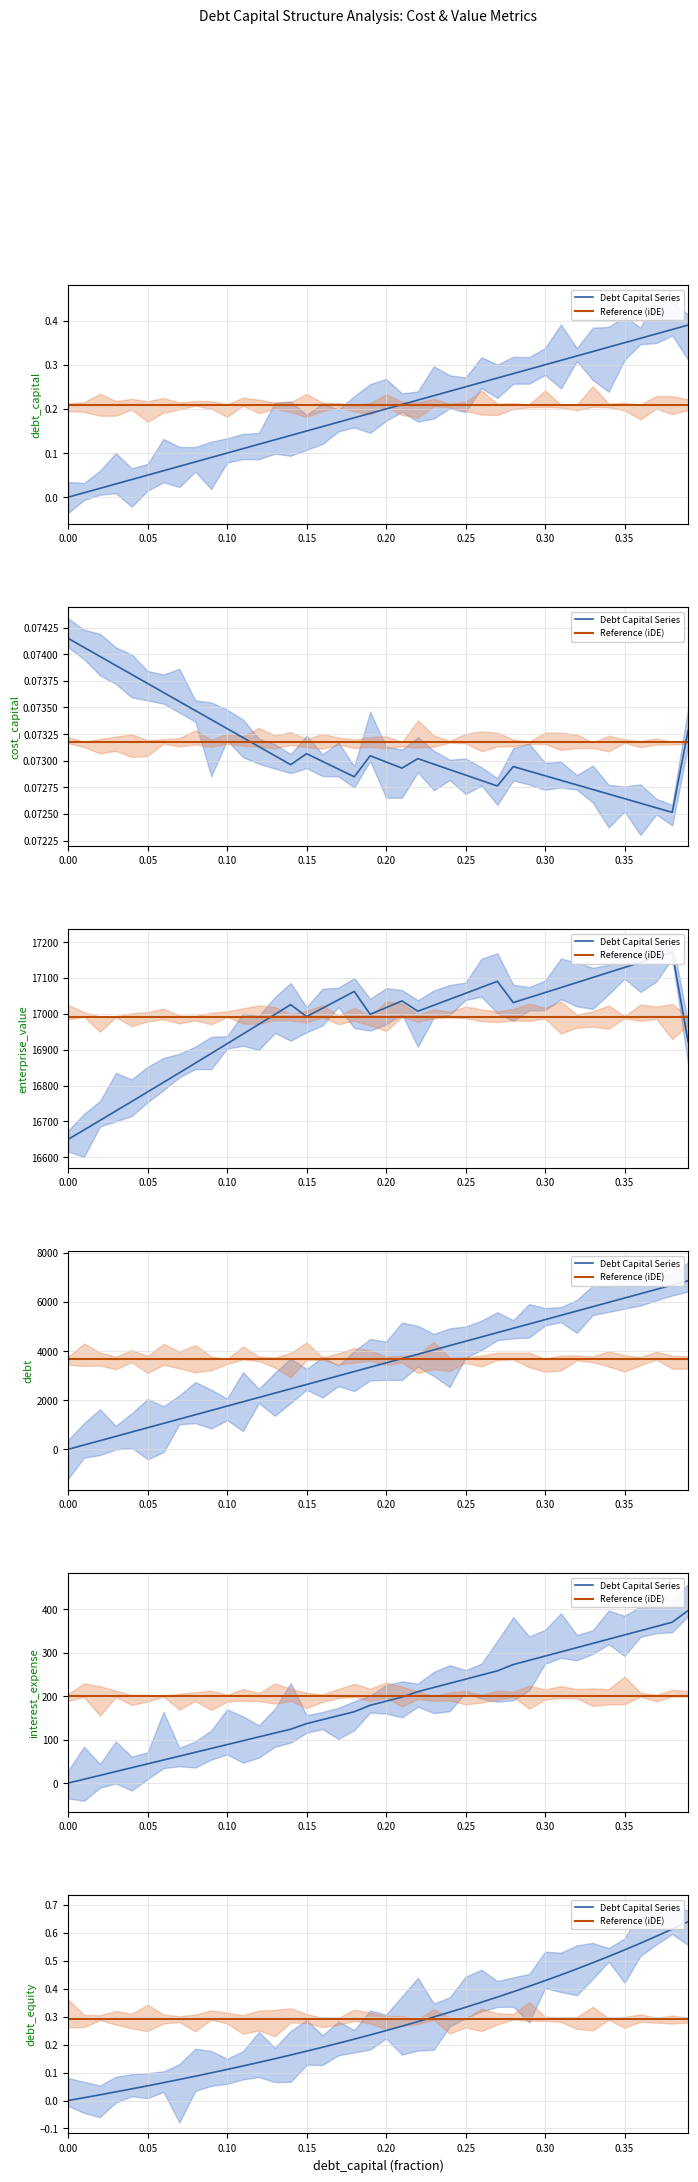

What is the highest value of the Debt Capital Series series?

0.6